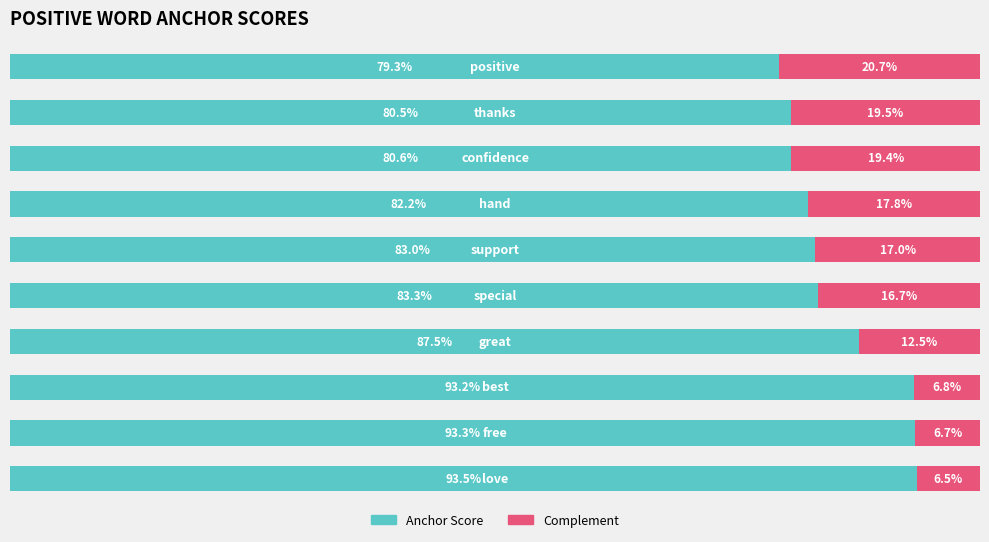

What are all the series names shown in the legend?

Anchor Score, Complement